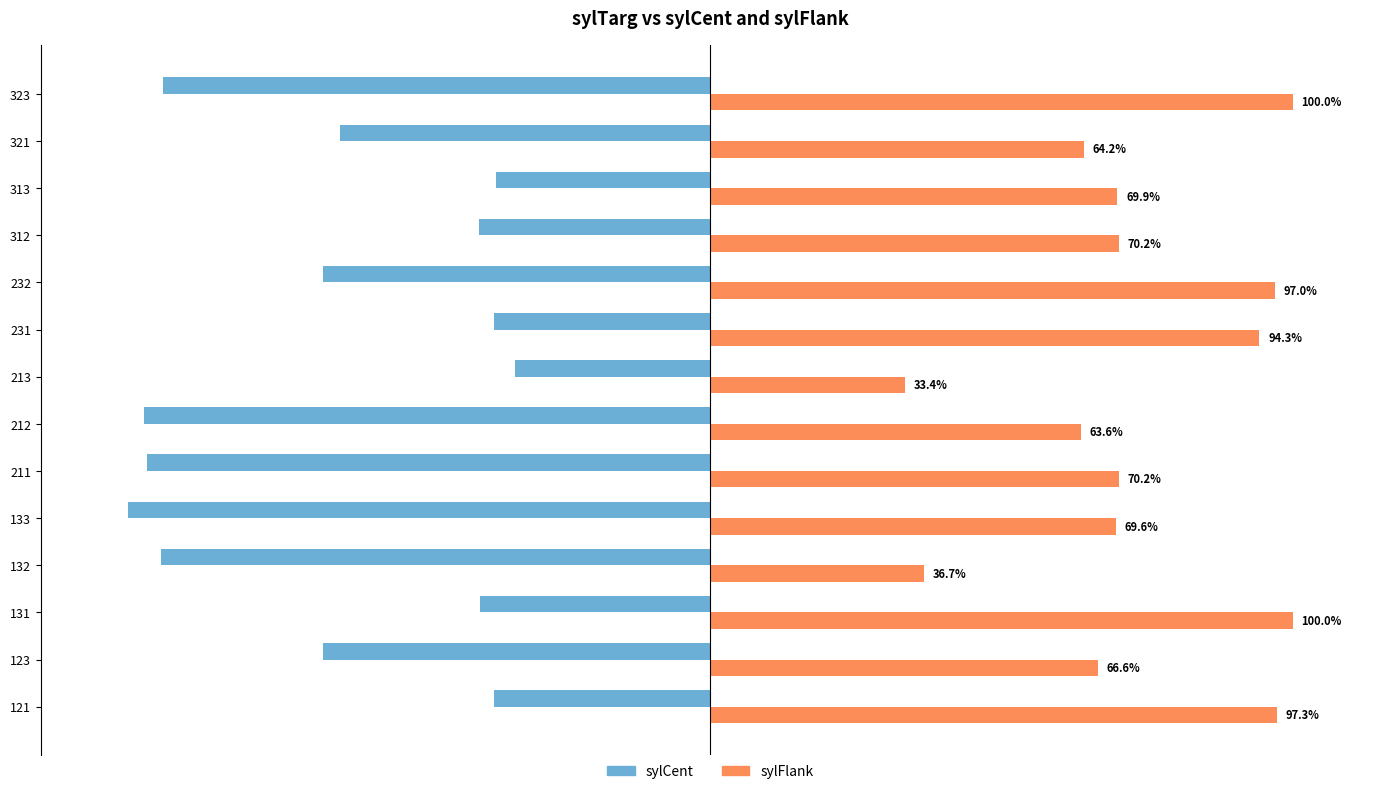

Which series has the largest total across all categories?

sylFlank